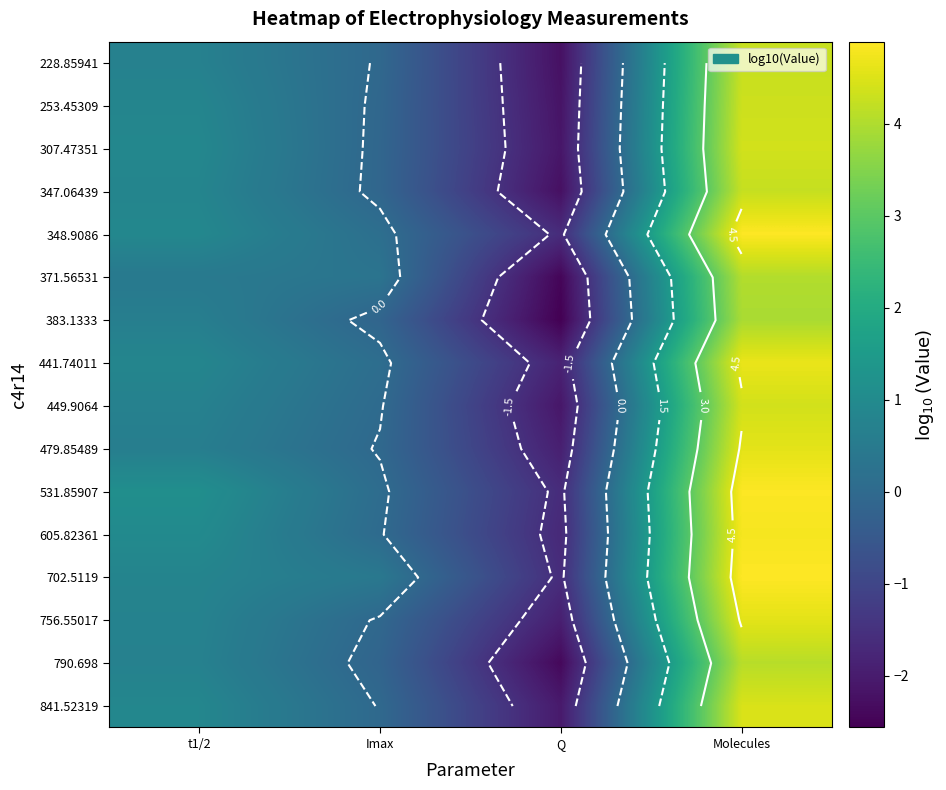

At which category is the sum across all series the highest?

Molecules